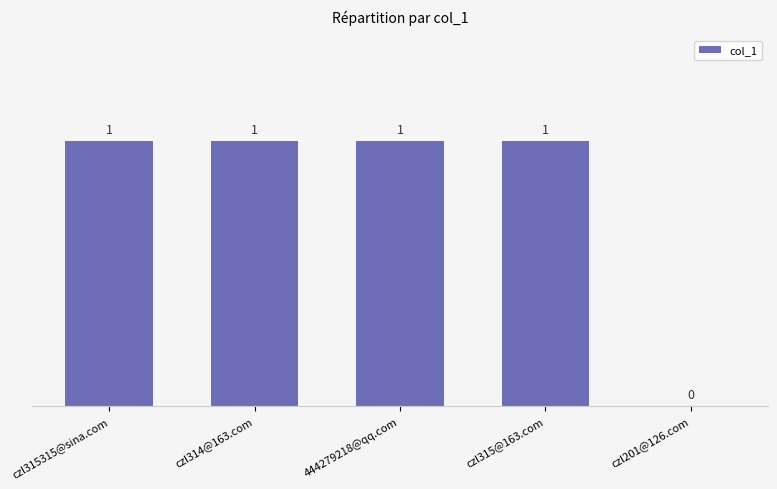

The value at czl315315@sina.com is 0. True or false?

False